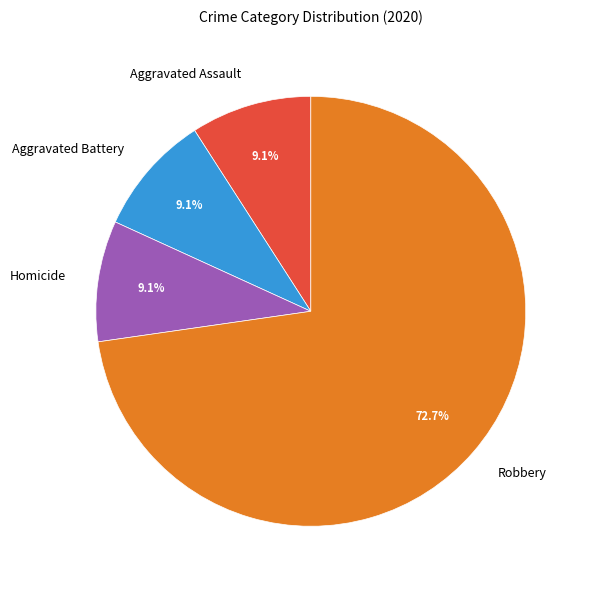

To the nearest percent, what percentage of the pie is Aggravated Assault?

9%